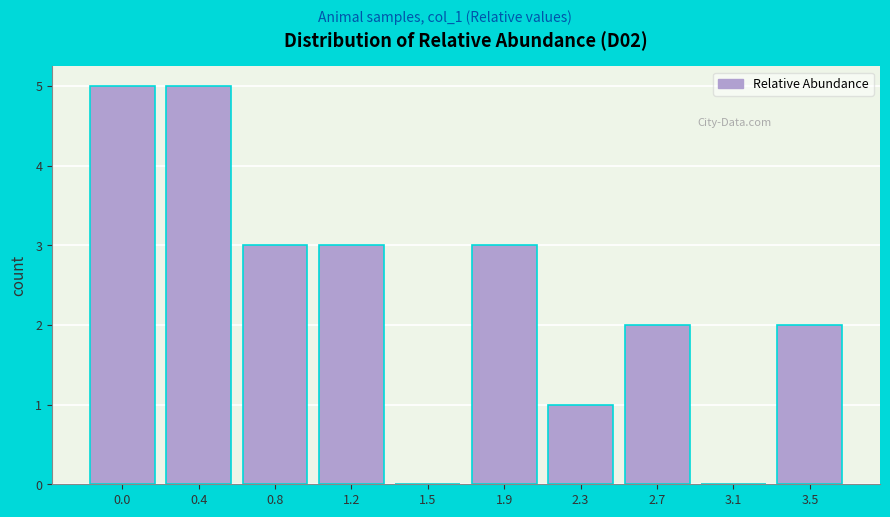

Reading left to right, list all the values displayed in this chart.

0.0=5	0.4=5	0.8=3	1.2=3	1.5=0	1.9=3	2.3=1	2.7=2	3.1=0	3.5=2